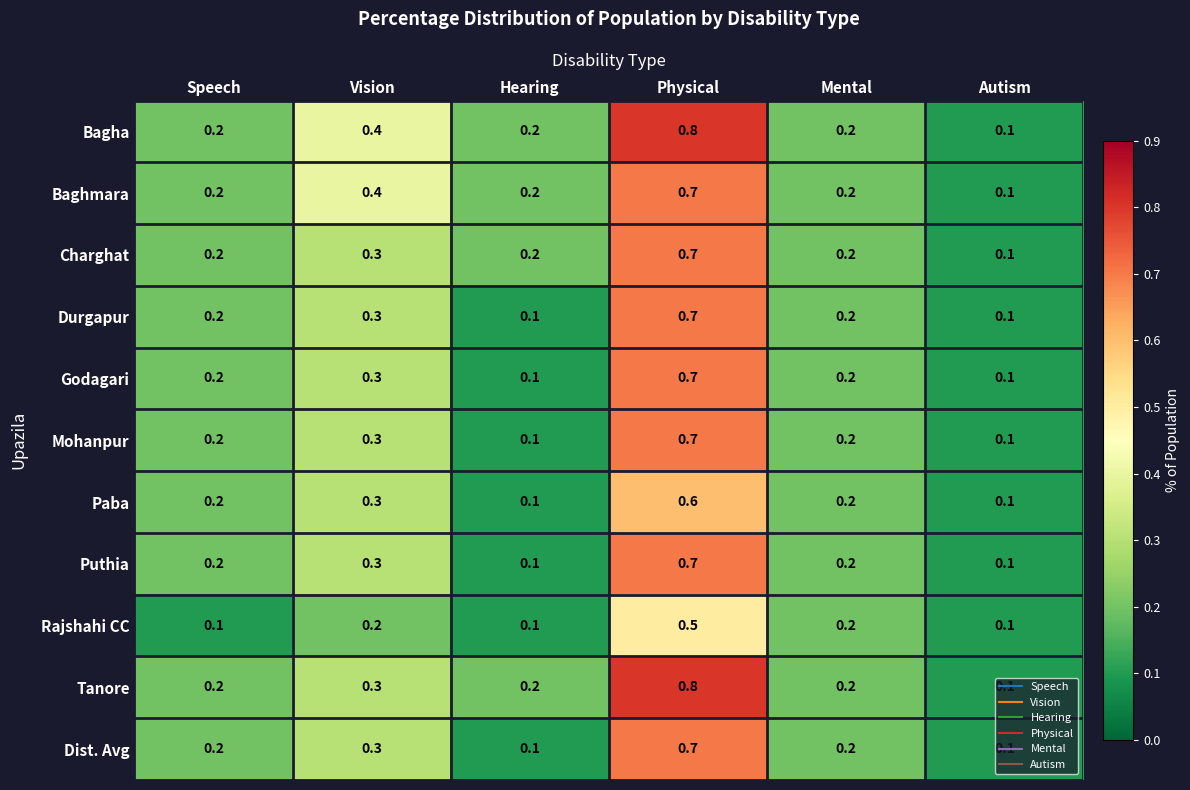

The value of Bagha at Vision is 0.4. True or false?

True